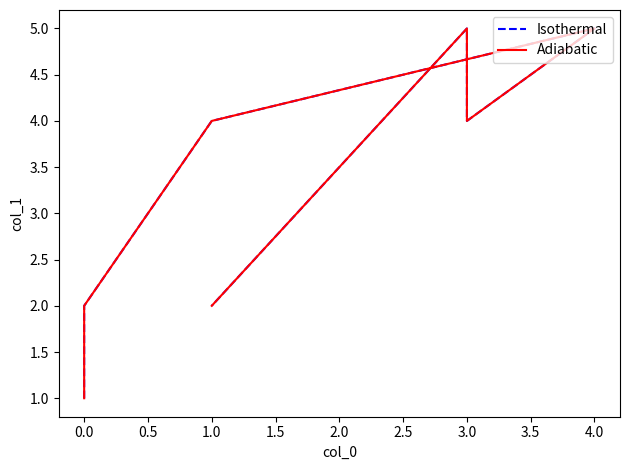

What is the difference between the maximum and second lowest values in the Isothermal series?

3